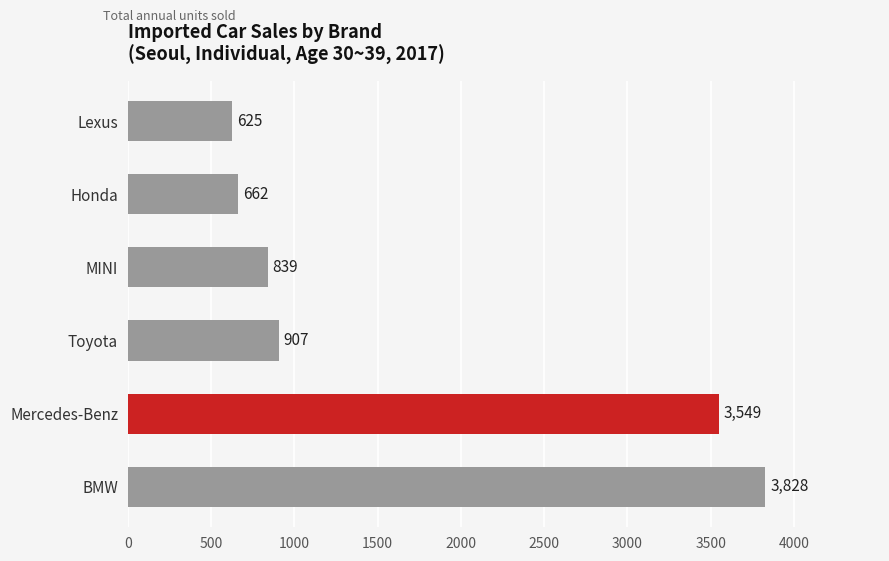

How many distinct data groups are displayed?

1